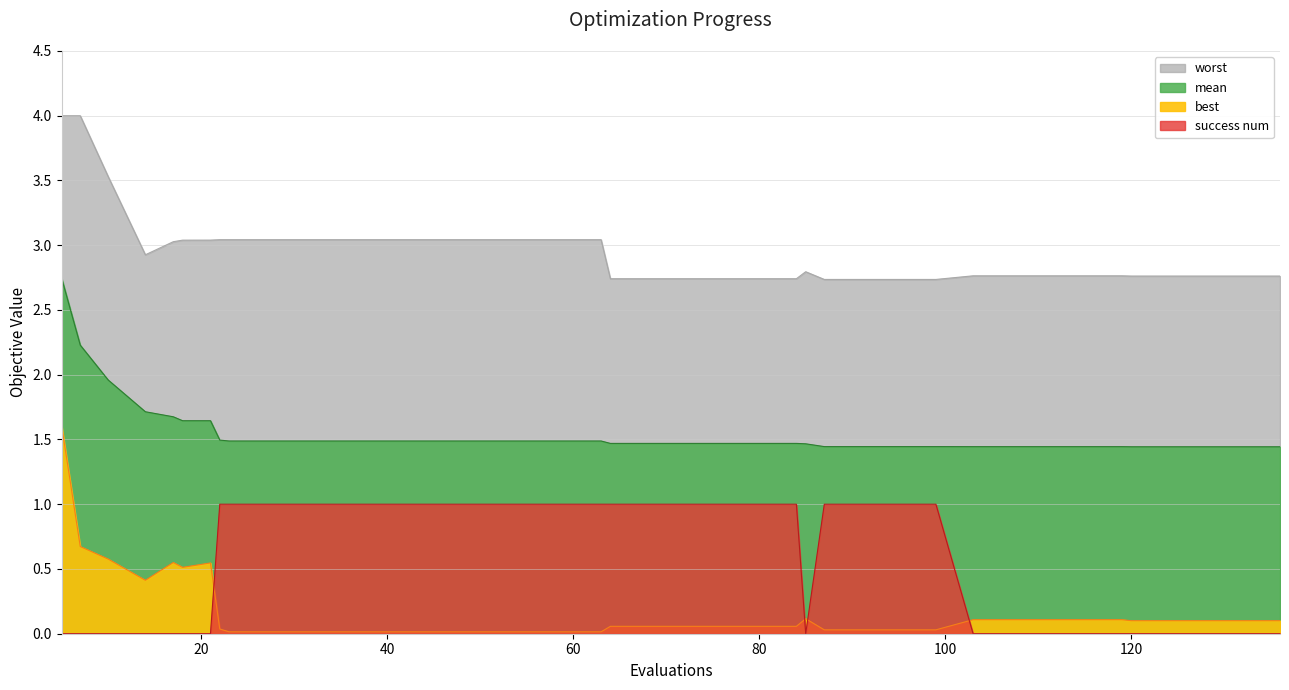

What are all the series names shown in the legend?

mean, best, worst, success num